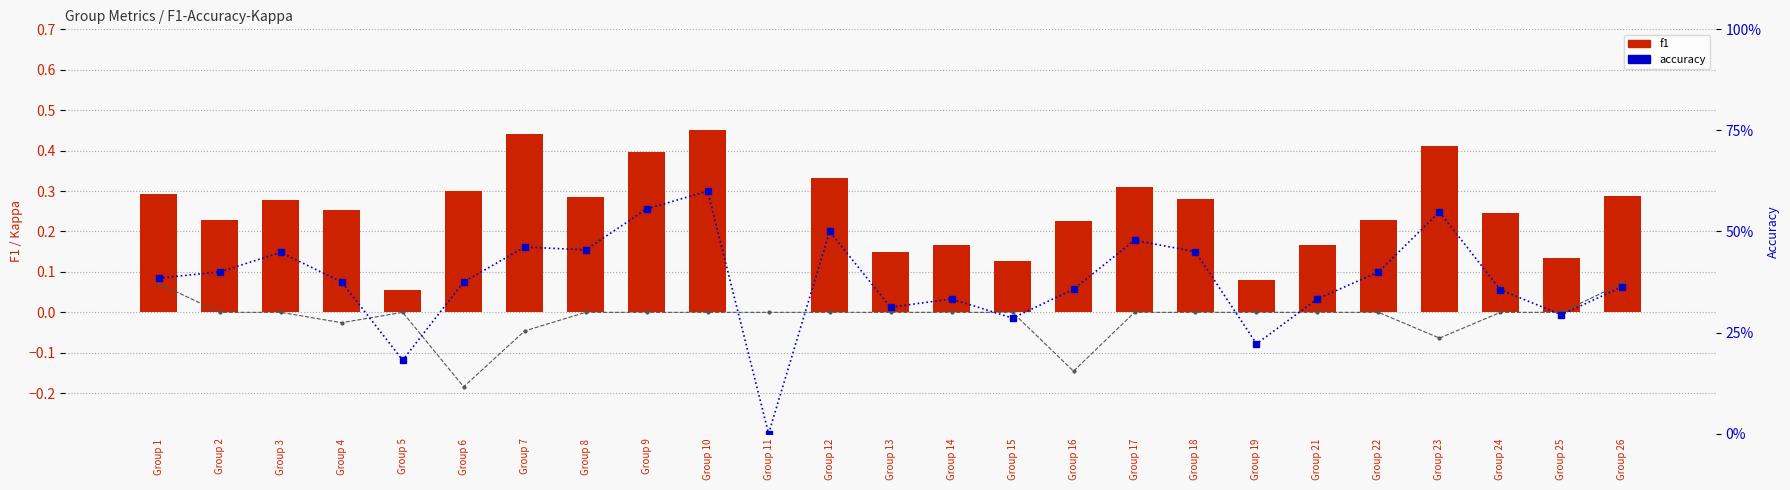

At which category is the sum across all series the highest?

Group 10